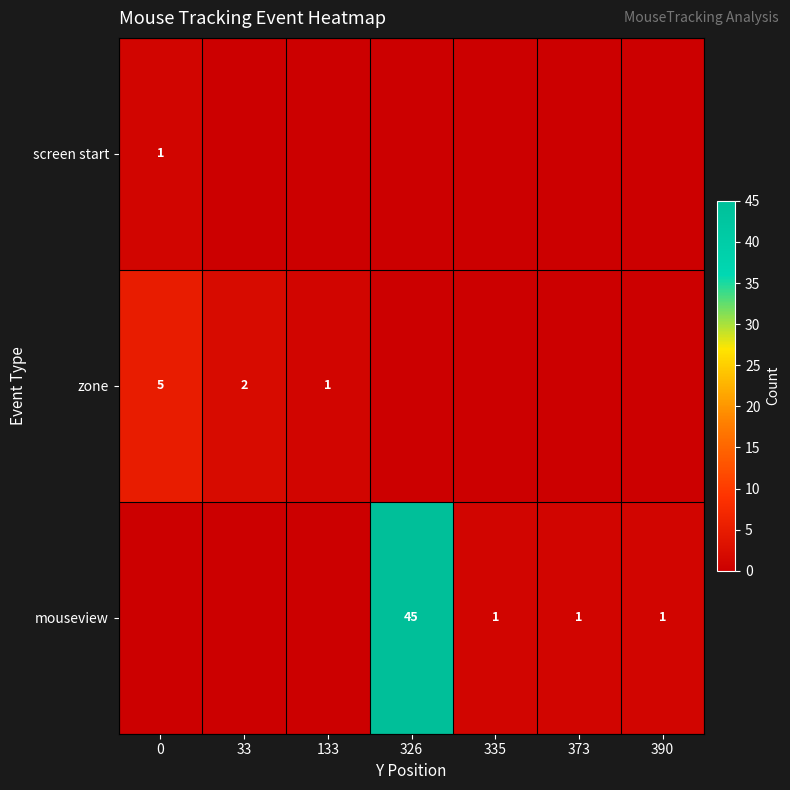

The value of zone at 33 is 2. True or false?

True